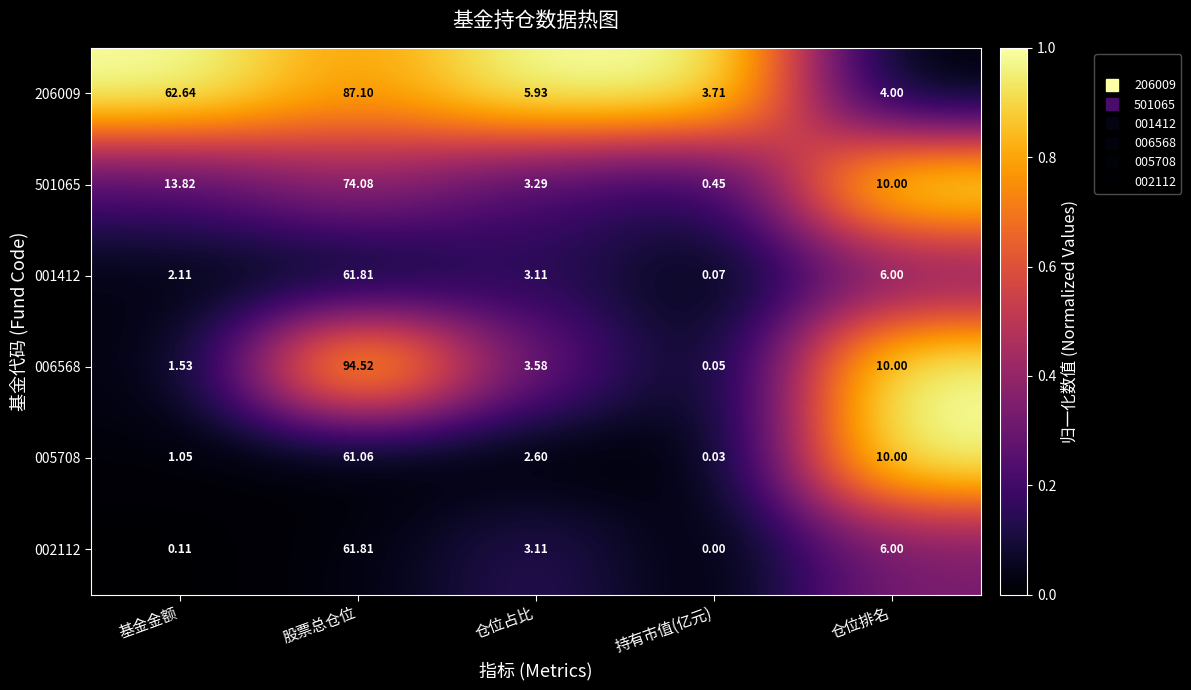

Where is 006568 nearest to the value 47?

仓位排名